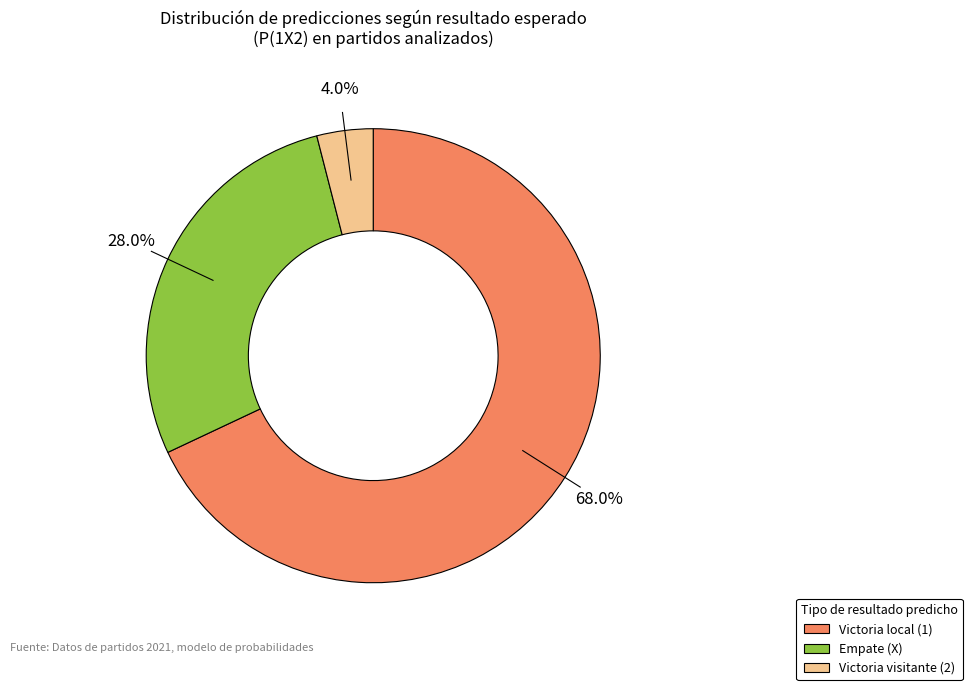

Is there a majority slice in this chart?

Yes